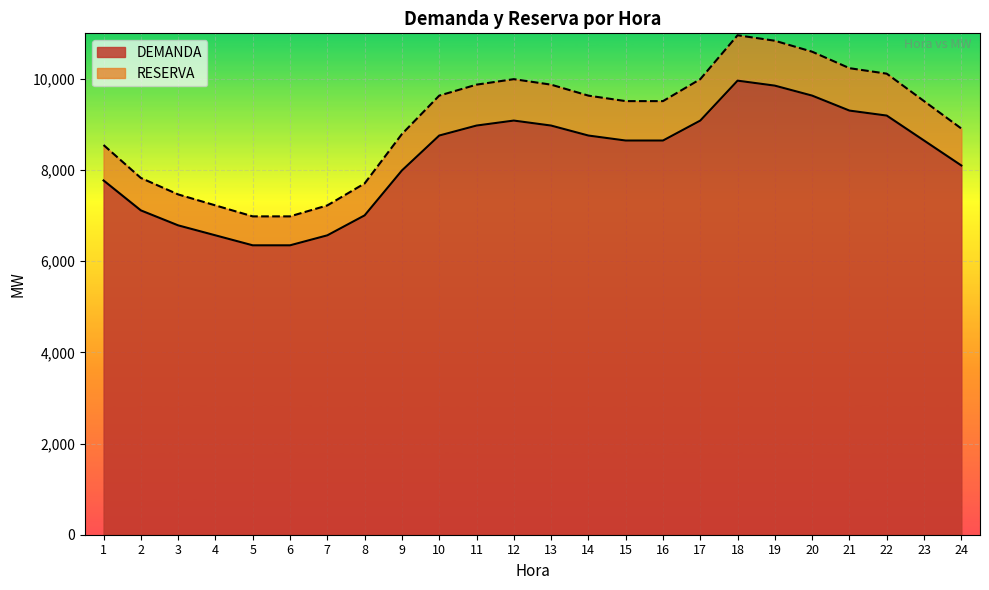

What is the value of the DEMANDA point at the 9th from the left?

7991.3